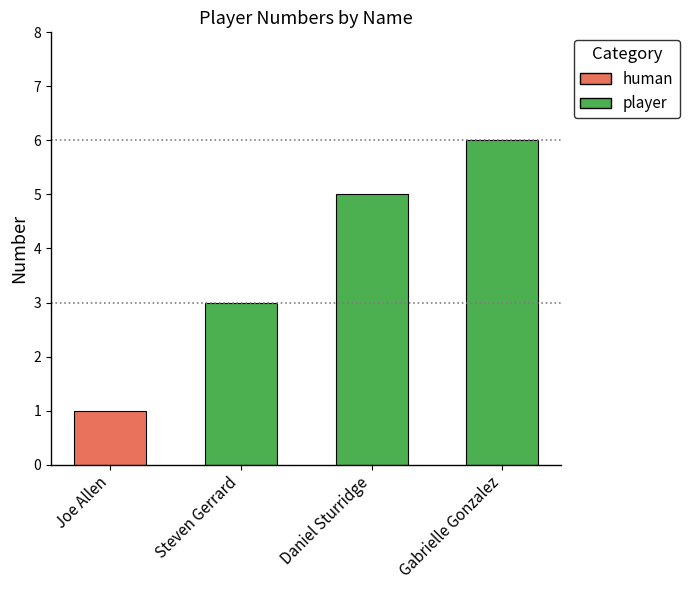

What value does the data have at Gabrielle Gonzalez?

6